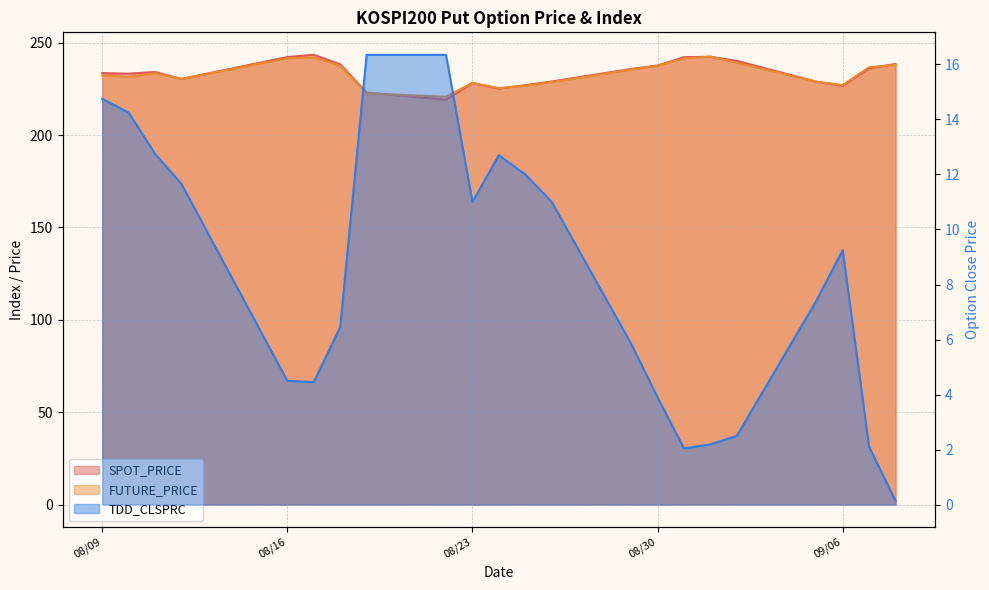

At which label is SPOT_PRICE closest to 231?

2011-08-12